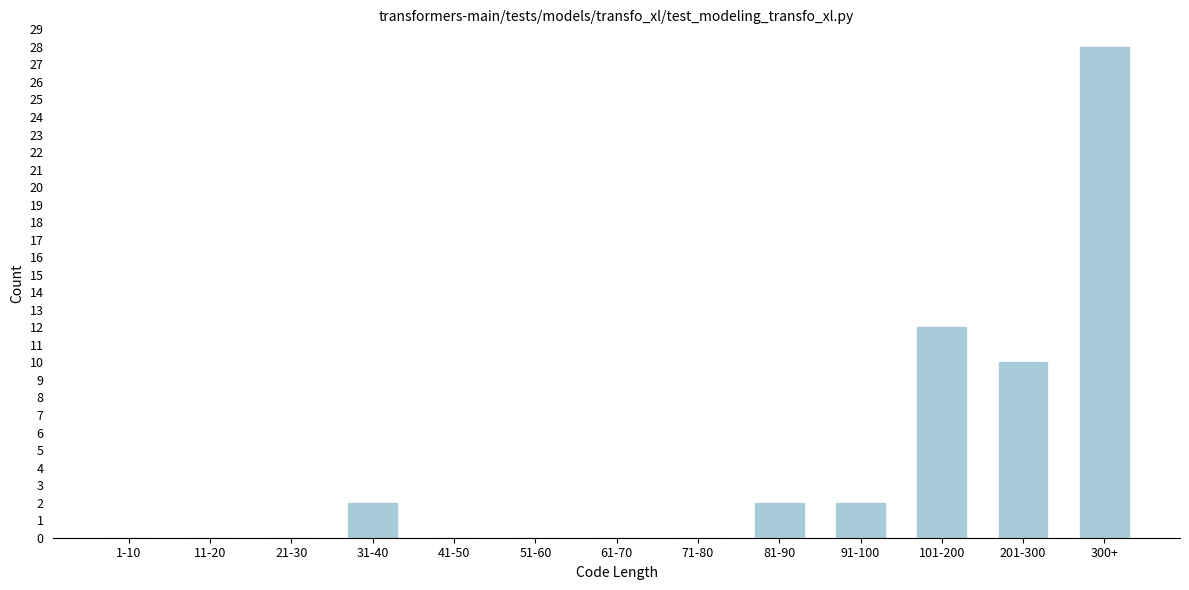

Reading left to right, list all the values displayed in this chart.

1-10=0	11-20=0	21-30=0	31-40=2	41-50=0	51-60=0	61-70=0	71-80=0	81-90=2	91-100=2	101-200=12	201-300=10	300+=28